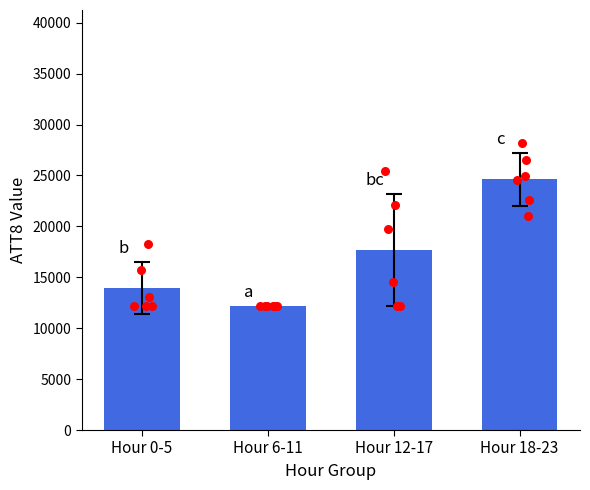

What is the change in value from 8 to 17?

+13200